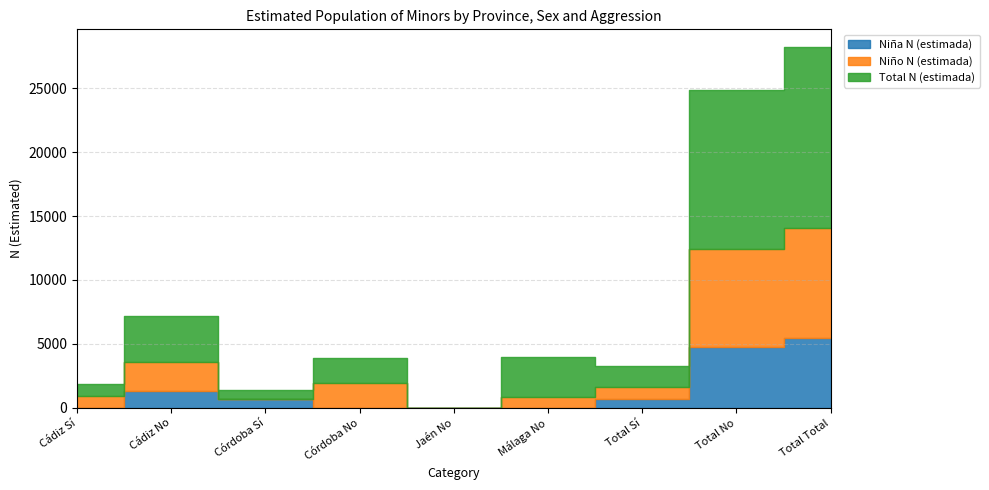

Reading left to right, list all the values displayed in this chart.

Niña N (estimada): Cádiz Sí=0	Cádiz No=1294	Córdoba Sí=696	Córdoba No=0	Jaén No=0	Málaga No=0	Total Sí=696	Total No=4758	Total Total=5454
Niño N (estimada): Cádiz Sí=950	Cádiz No=2298	Córdoba Sí=0	Córdoba No=1967	Jaén No=0	Málaga No=863	Total Sí=950	Total No=7685	Total Total=8635
Total N (estimada): Cádiz Sí=950	Cádiz No=3592	Córdoba Sí=696	Córdoba No=1968	Jaén No=0	Málaga No=3102	Total Sí=1647	Total No=12442	Total Total=14089